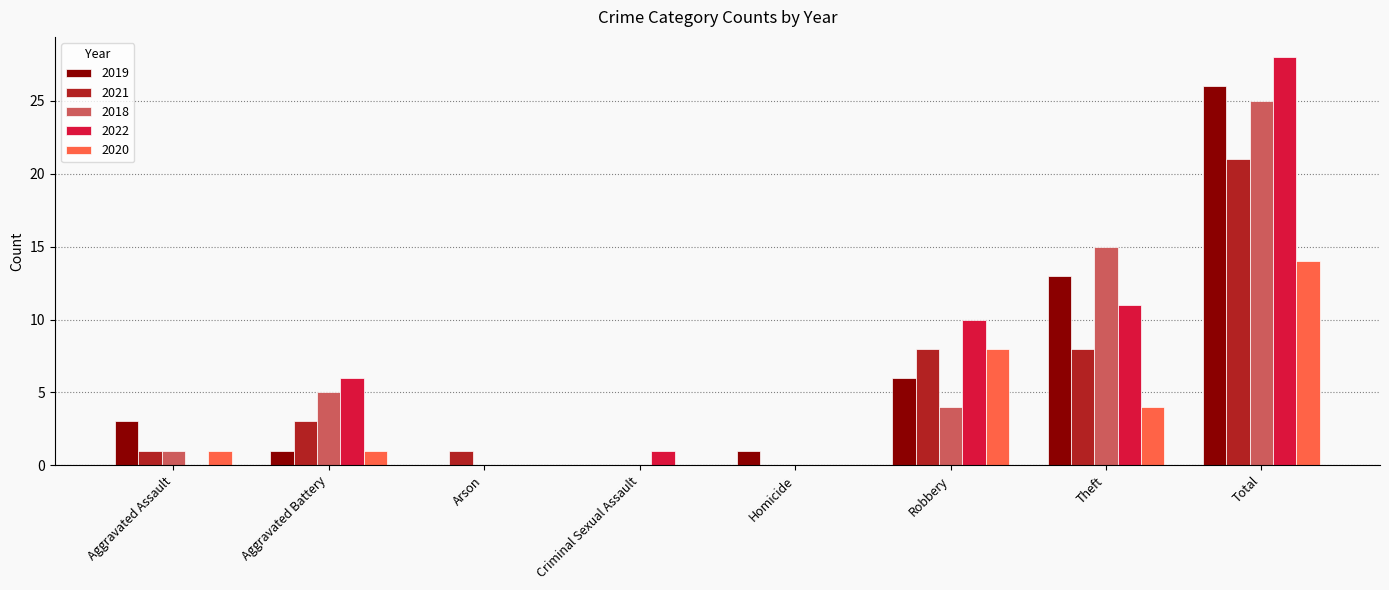

Reading right to left, list all the values displayed in this chart.

2019: Total=26	Theft=13	Robbery=6	Homicide=1	Criminal Sexual Assault=0	Arson=0	Aggravated Battery=1	Aggravated Assault=3
2021: Total=21	Theft=8	Robbery=8	Homicide=0	Criminal Sexual Assault=0	Arson=1	Aggravated Battery=3	Aggravated Assault=1
2018: Total=25	Theft=15	Robbery=4	Homicide=0	Criminal Sexual Assault=0	Arson=0	Aggravated Battery=5	Aggravated Assault=1
2022: Total=28	Theft=11	Robbery=10	Homicide=0	Criminal Sexual Assault=1	Arson=0	Aggravated Battery=6	Aggravated Assault=0
2020: Total=14	Theft=4	Robbery=8	Homicide=0	Criminal Sexual Assault=0	Arson=0	Aggravated Battery=1	Aggravated Assault=1